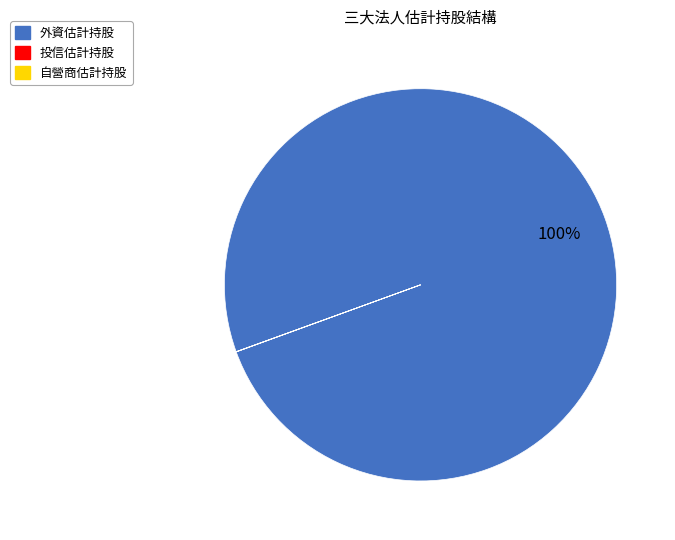

True or false: 外資估計持股 accounts for 93% of the total.

False